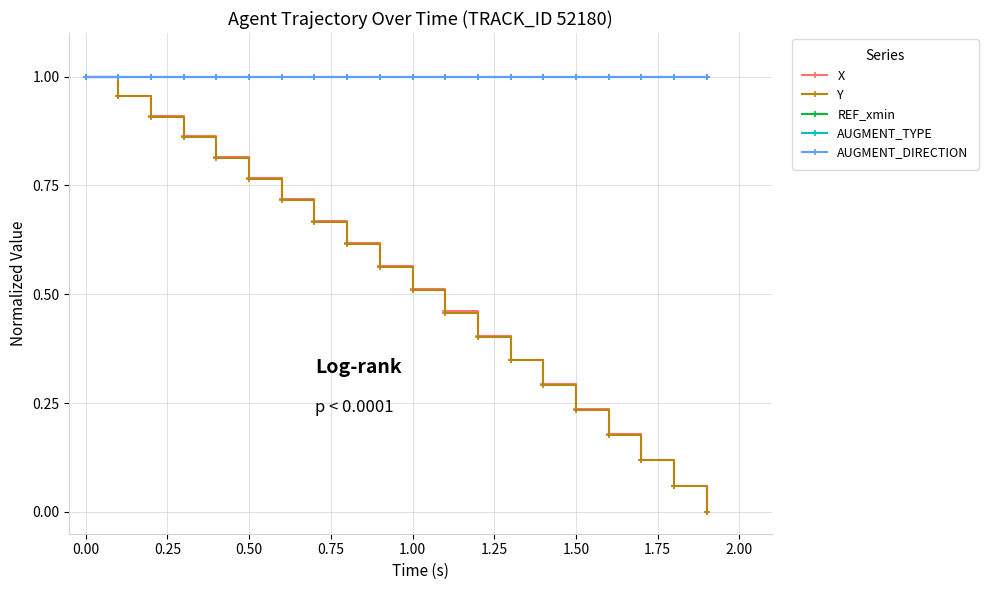

At how many categories does at least one series exceed 0?

20